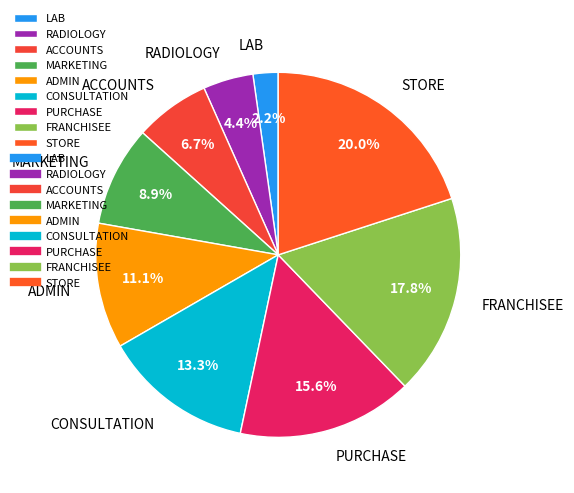

To the nearest percent, what portion does STORE represent?

20%